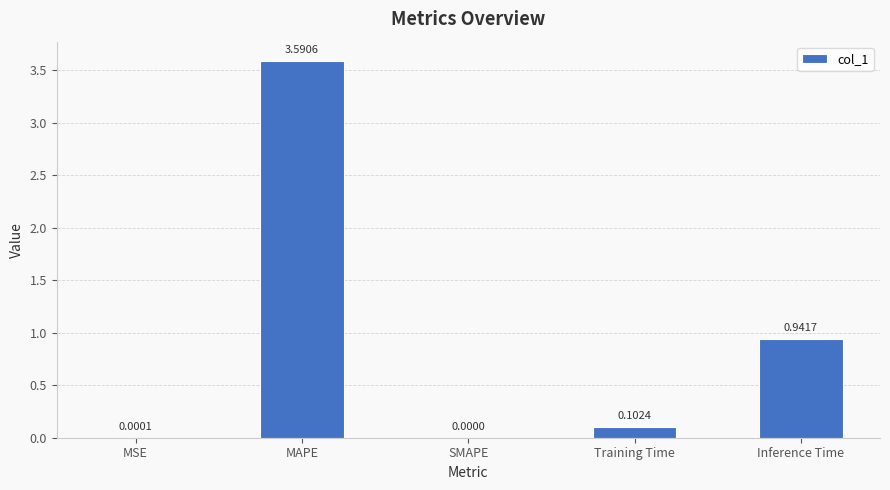

How many values exceed 0?

4